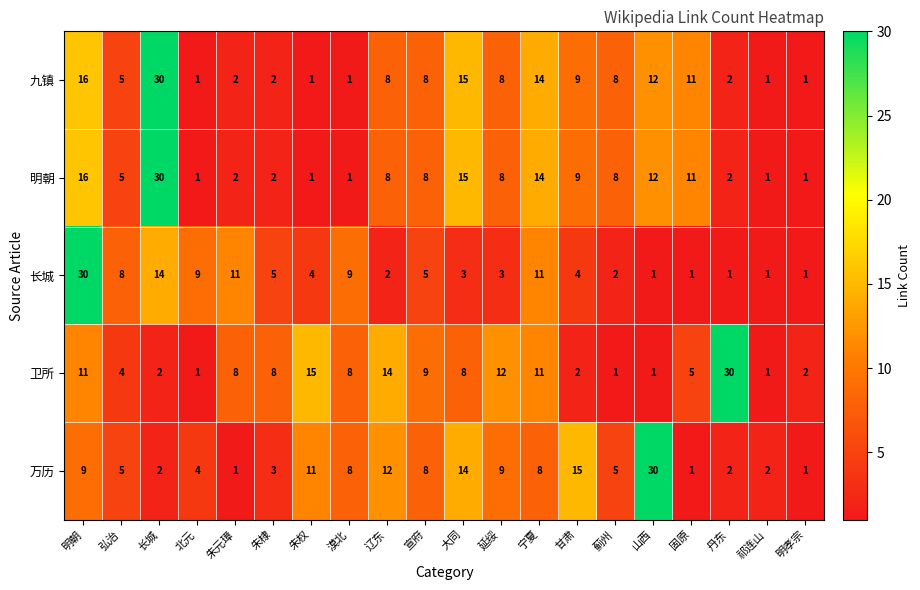

What is the total value across all series at 大同?

55